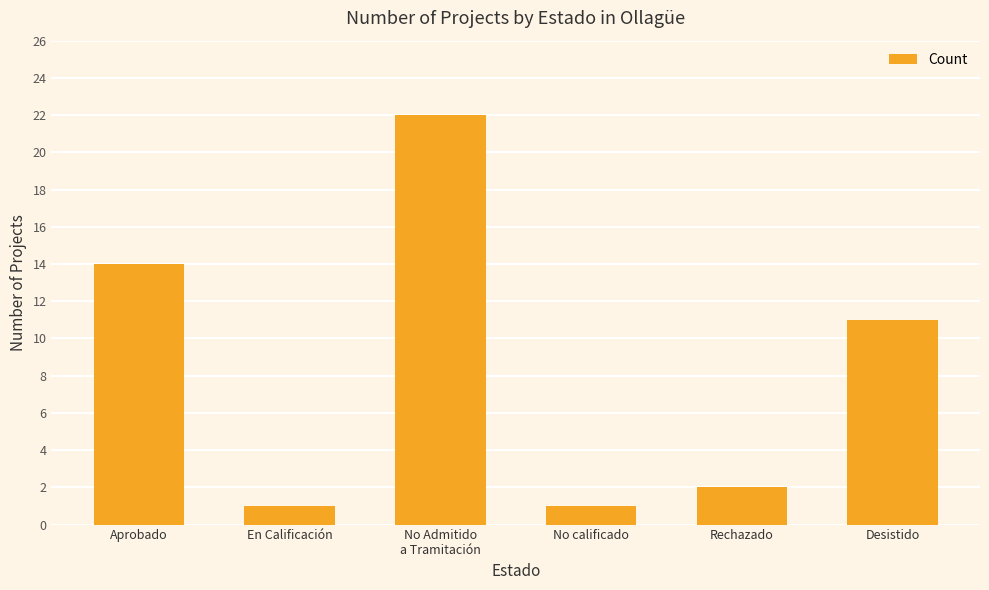

What position from the right is Desistido?

1